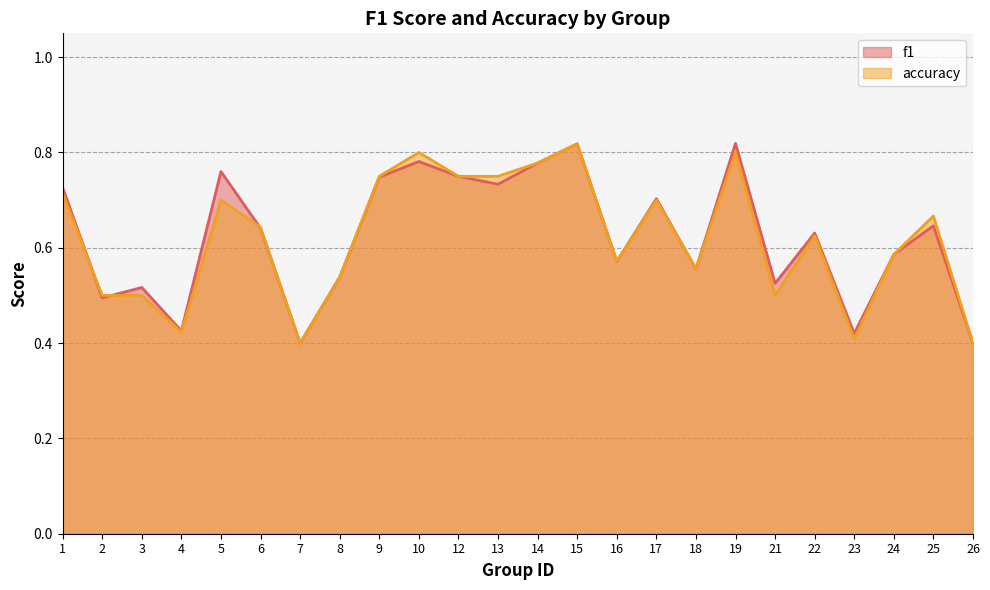

Where is the first local minimum for f1?

2